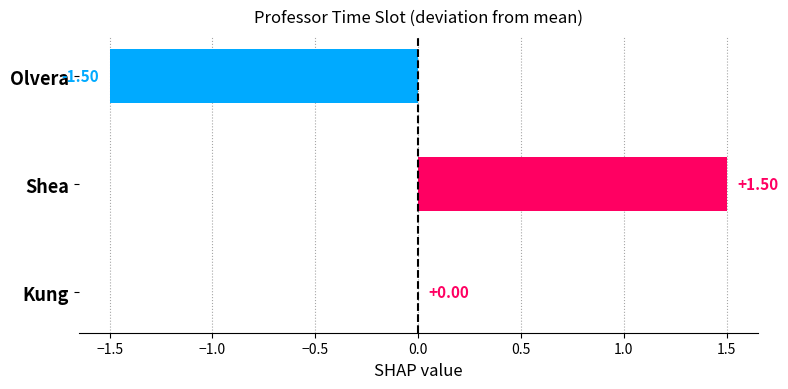

Between Shea and Kung, which is larger?

Shea